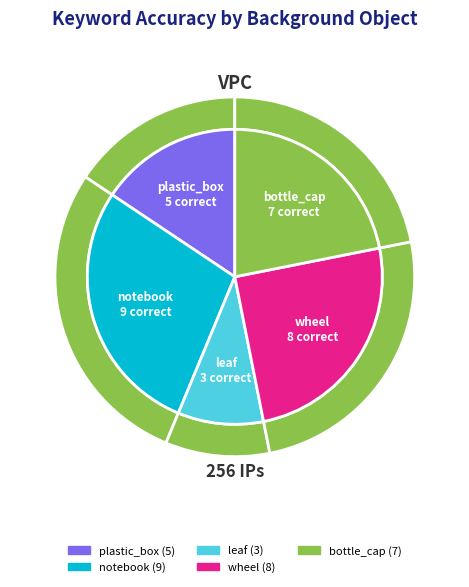

What is the change in value from notebook to leaf?

-6